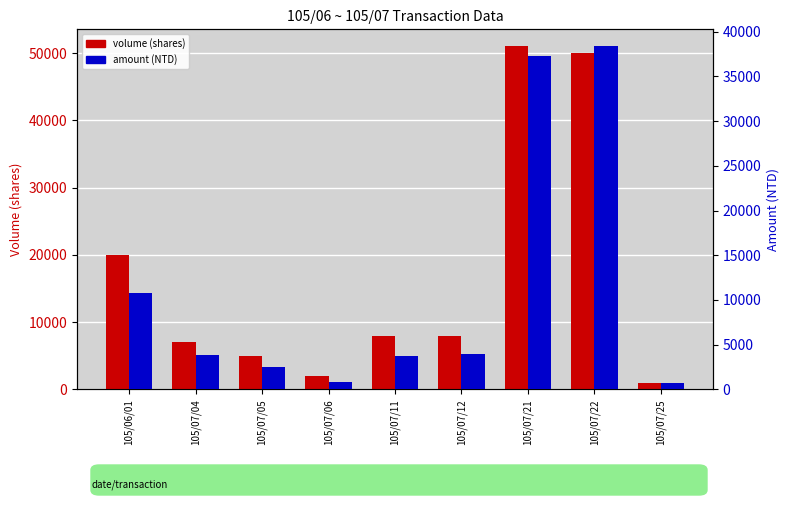

List the series in order of their overall mean, lowest first.

amount (NTD), volume (shares)